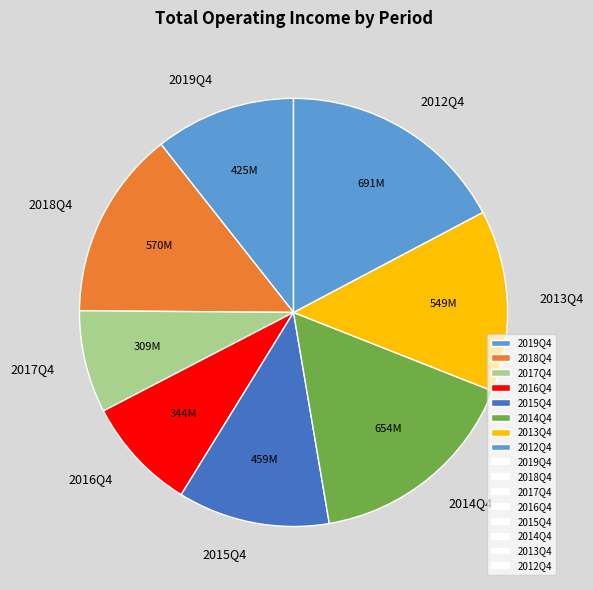

Is there a majority slice in this chart?

No